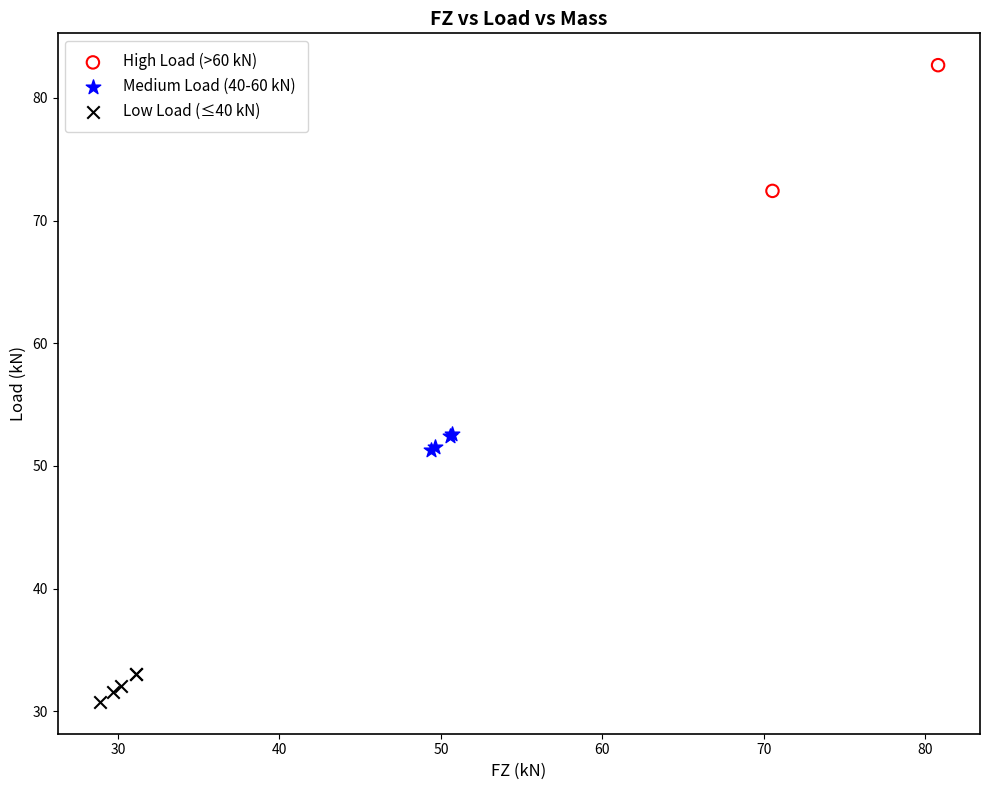

Which series reaches the maximum Y coordinate?

High Load (>60 kN)